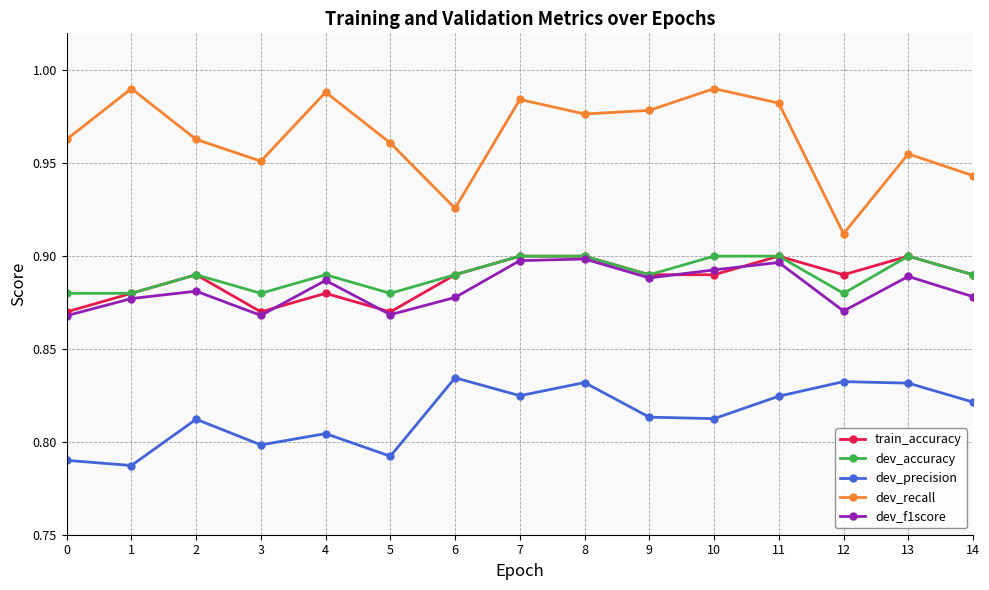

How many lines are shown in the chart?

5